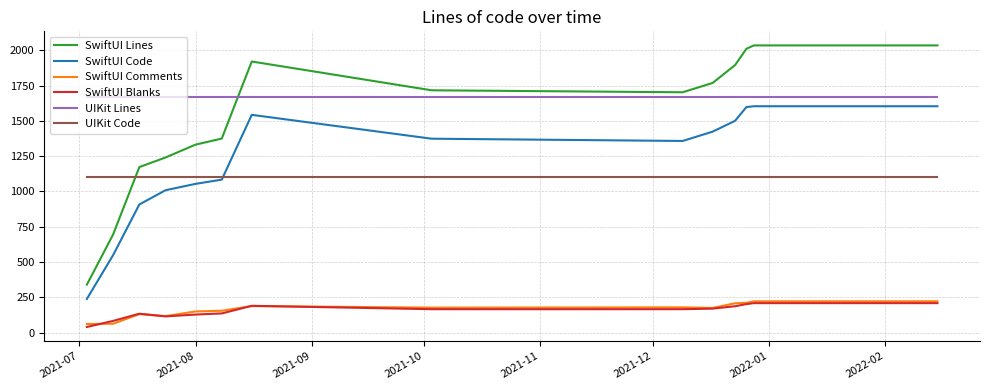

What is the minimum value for UIKit Code?

1105